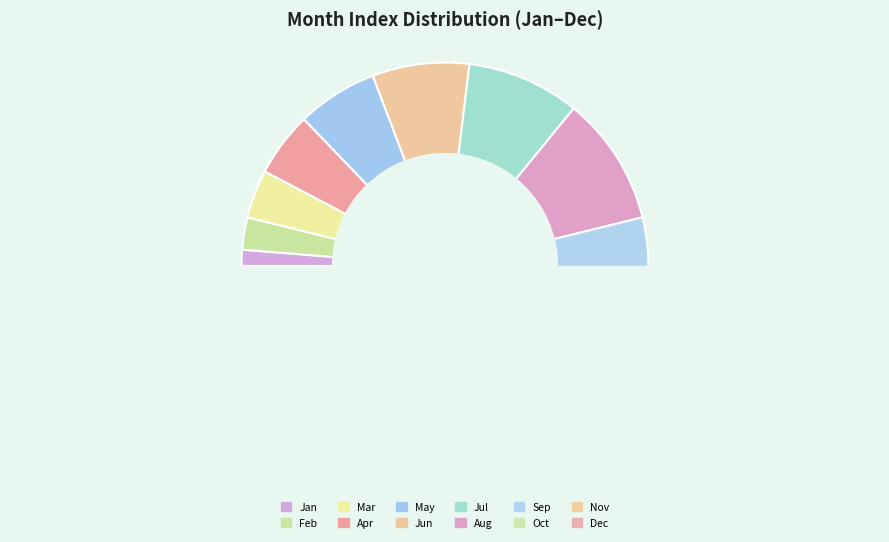

How many slices are in this pie chart?

12